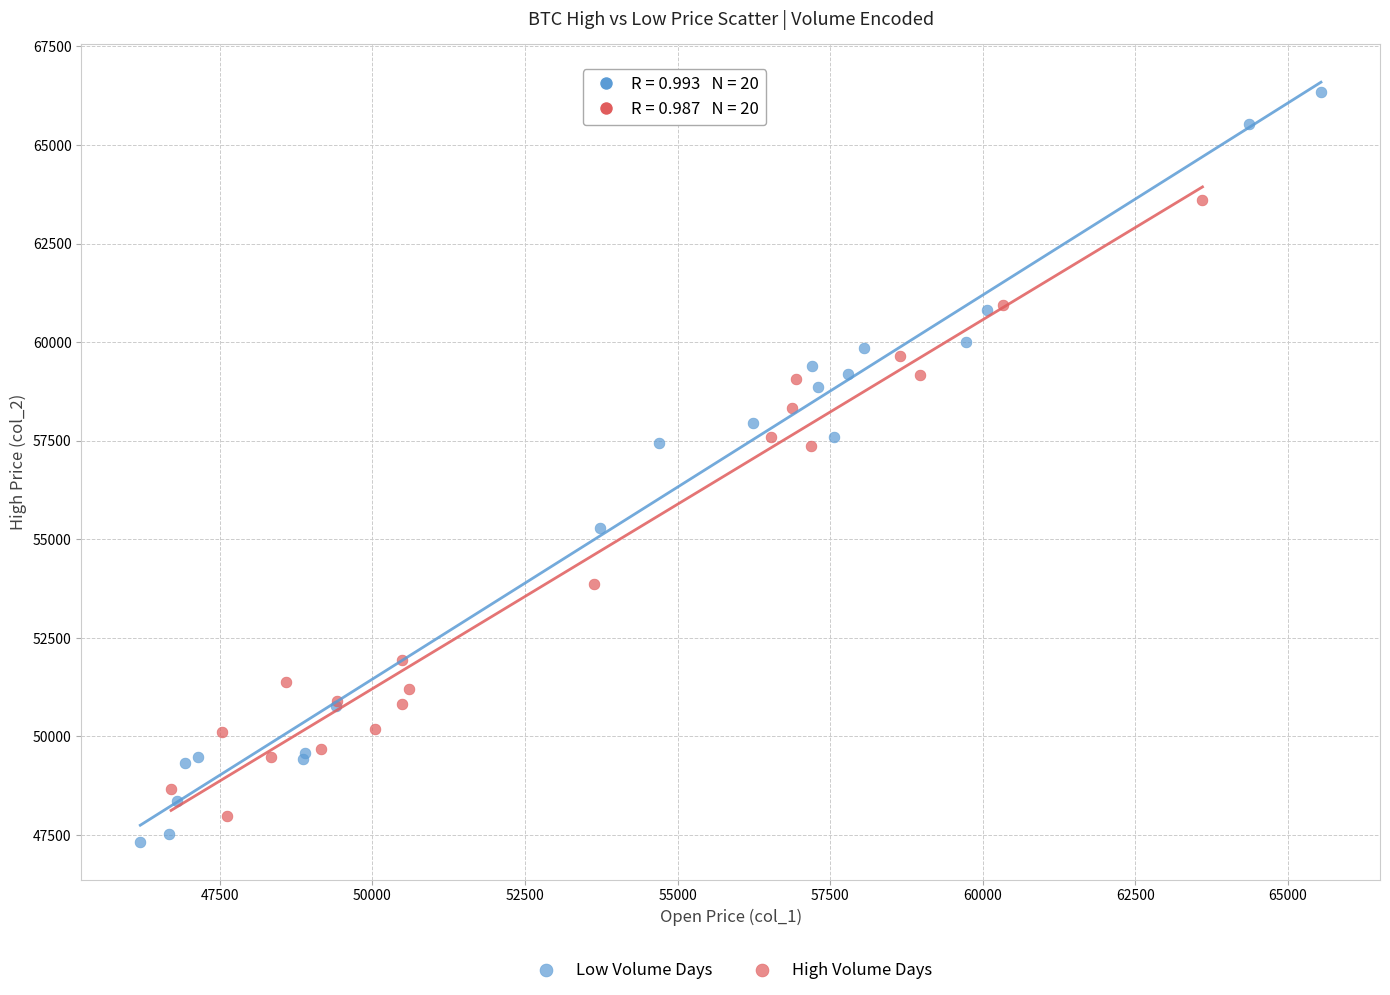

Which series reaches the minimum Y coordinate?

Low Volume Days